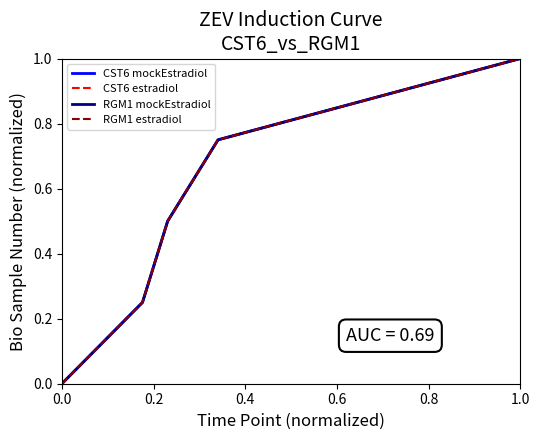

Does the chart have visible grid lines?

No